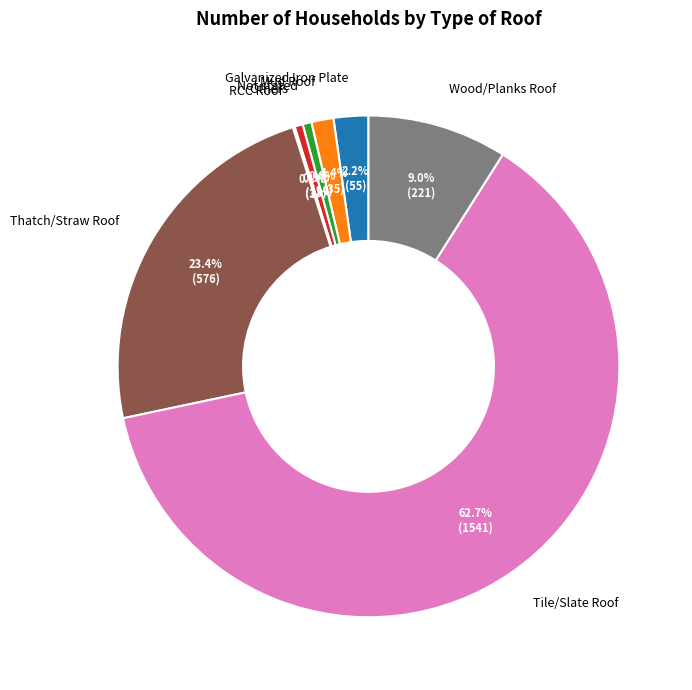

Which slice is the largest?

Tile/Slate Roof